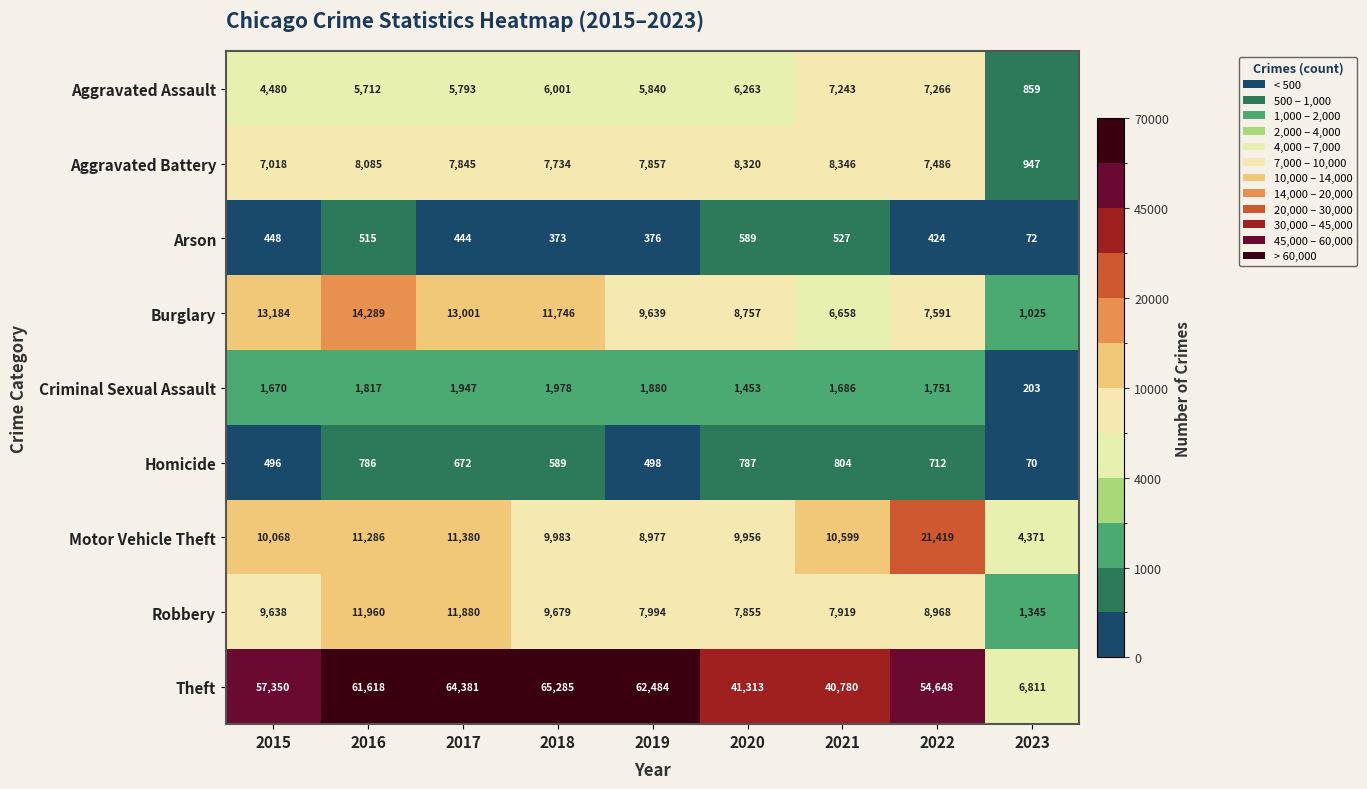

Which series has the largest range (max minus min)?

Theft